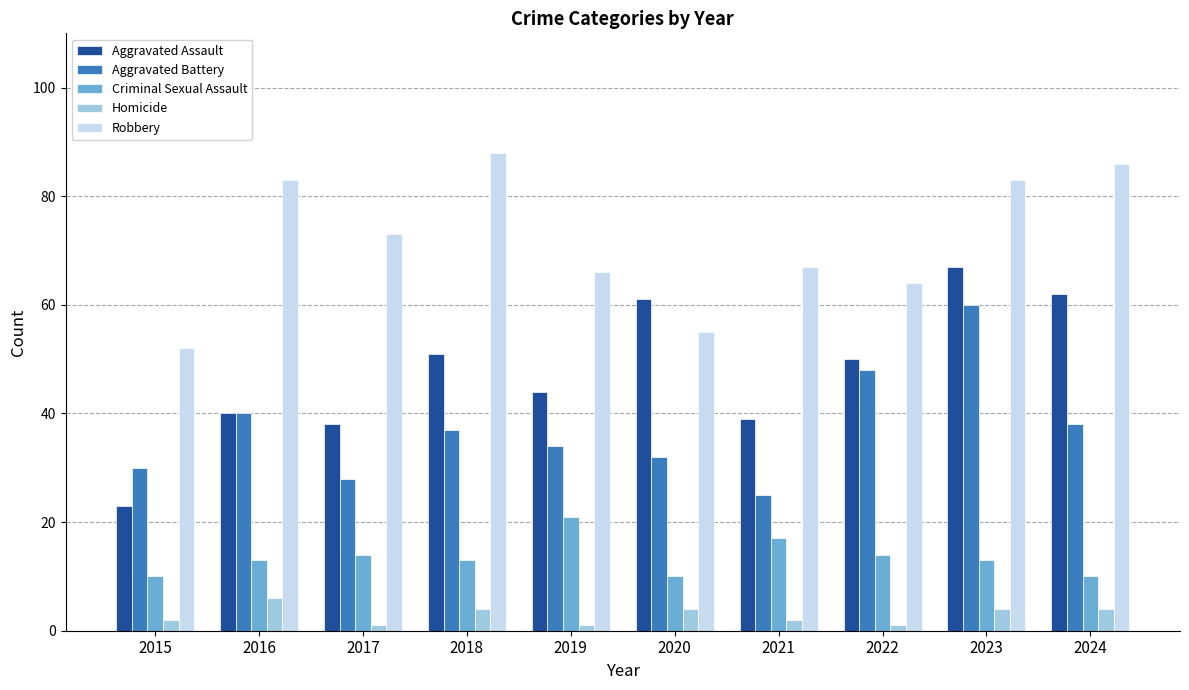

What is the lowest value of the Aggravated Battery series?

25